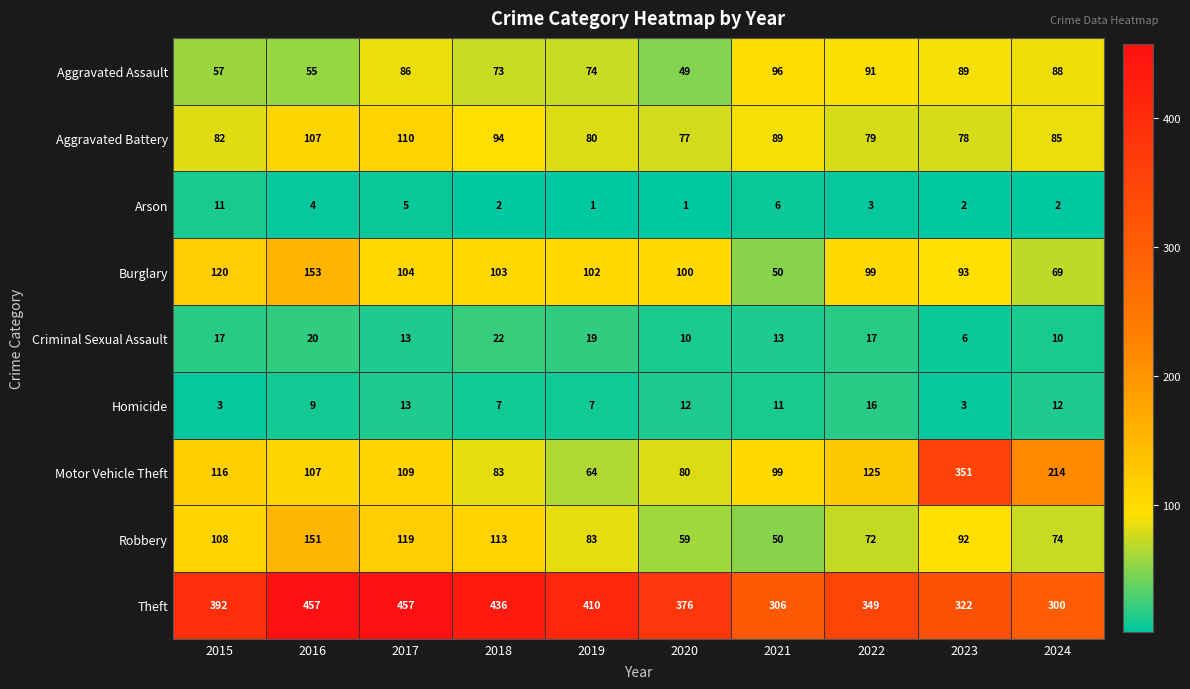

List the labels in order of Motor Vehicle Theft value, largest first.

2023, 2024, 2022, 2015, 2017, 2016, 2021, 2018, 2020, 2019